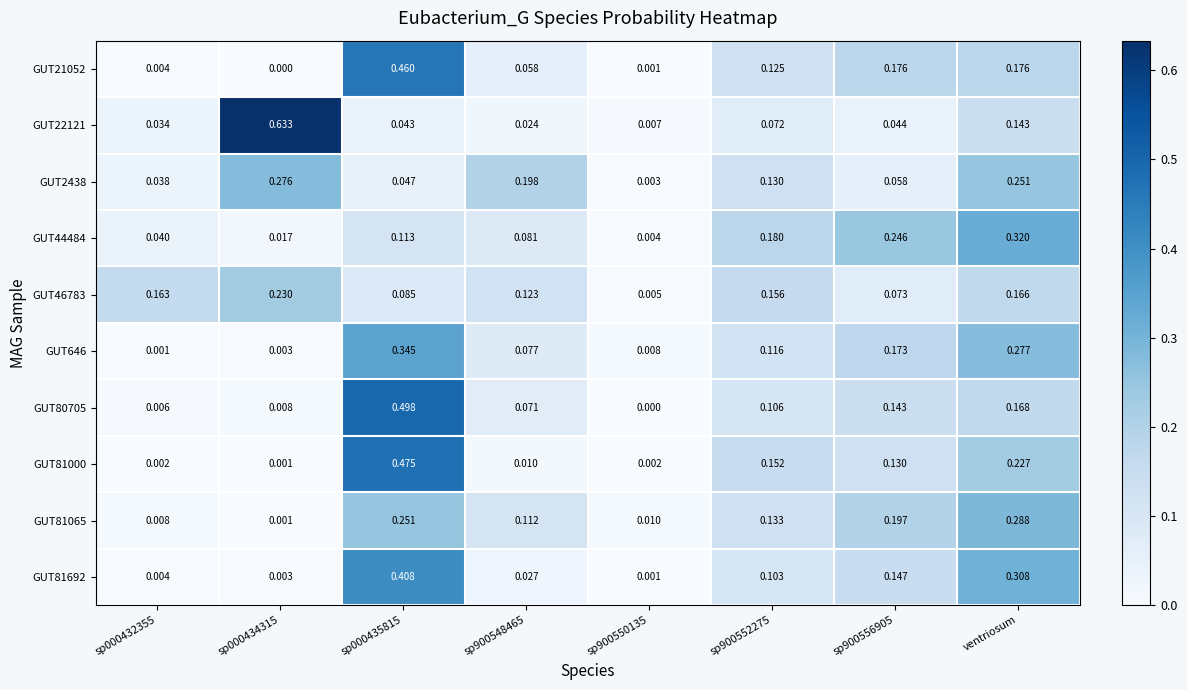

Is the value of GUT81065 at sp000434315 greater than the value of GUT2438 at sp900552275?

No